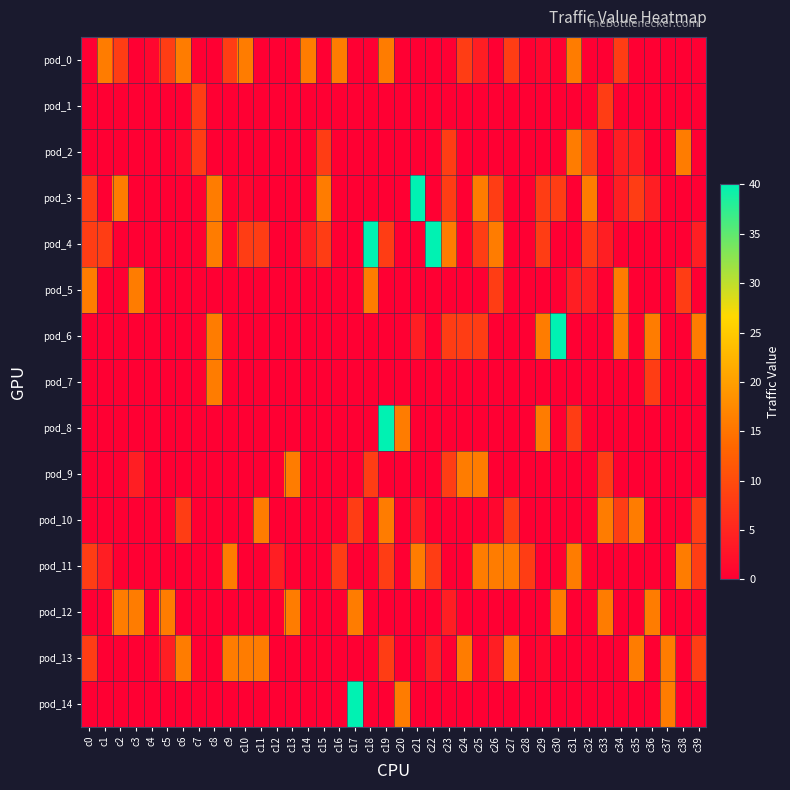

Reading left to right, extract all data points from this chart.

pod_0: c0=0	c1=16	c2=8	c3=0	c4=1	c5=8	c6=16	c7=0	c8=0	c9=8	c10=16	c11=0	c12=0	c13=0	c14=16	c15=0	c16=16	c17=0	c18=0	c19=16	c20=0	c21=0	c22=0	c23=0	c24=8	c25=4	c26=0	c27=8	c28=0	c29=1	c30=0	c31=16	c32=0	c33=0	c34=8	c35=0	c36=0	c37=0	c38=0	c39=0
pod_1: c0=0	c1=0	c2=0	c3=0	c4=0	c5=0	c6=0	c7=8	c8=0	c9=0	c10=0	c11=0	c12=0	c13=0	c14=0	c15=0	c16=0	c17=0	c18=0	c19=0	c20=0	c21=0	c22=0	c23=0	c24=0	c25=0	c26=0	c27=0	c28=0	c29=0	c30=0	c31=0	c32=0	c33=8	c34=0	c35=0	c36=0	c37=0	c38=0	c39=0
pod_2: c0=0	c1=0	c2=0	c3=0	c4=0	c5=0	c6=1	c7=8	c8=0	c9=0	c10=0	c11=0	c12=0	c13=0	c14=0	c15=8	c16=0	c17=0	c18=0	c19=0	c20=0	c21=0	c22=0	c23=8	c24=0	c25=0	c26=0	c27=0	c28=0	c29=0	c30=0	c31=16	c32=8	c33=0	c34=4	c35=4	c36=0	c37=0	c38=16	c39=0
pod_3: c0=8	c1=0	c2=16	c3=0	c4=0	c5=0	c6=0	c7=0	c8=16	c9=0	c10=1	c11=0	c12=0	c13=0	c14=0	c15=16	c16=0	c17=0	c18=0	c19=0	c20=0	c21=40	c22=0	c23=8	c24=0	c25=16	c26=8	c27=0	c28=0	c29=8	c30=8	c31=0	c32=16	c33=0	c34=4	c35=8	c36=4	c37=0	c38=0	c39=0
pod_4: c0=8	c1=8	c2=0	c3=0	c4=0	c5=0	c6=0	c7=0	c8=16	c9=0	c10=8	c11=8	c12=0	c13=0	c14=4	c15=8	c16=0	c17=0	c18=40	c19=8	c20=0	c21=0	c22=40	c23=16	c24=0	c25=8	c26=16	c27=0	c28=0	c29=8	c30=0	c31=0	c32=8	c33=4	c34=0	c35=0	c36=0	c37=0	c38=0	c39=4
pod_5: c0=16	c1=0	c2=0	c3=16	c4=0	c5=0	c6=0	c7=0	c8=0	c9=0	c10=0	c11=0	c12=0	c13=0	c14=0	c15=0	c16=0	c17=0	c18=16	c19=0	c20=0	c21=0	c22=0	c23=0	c24=0	c25=0	c26=8	c27=0	c28=0	c29=0	c30=0	c31=4	c32=4	c33=0	c34=16	c35=0	c36=0	c37=0	c38=8	c39=0
pod_6: c0=0	c1=0	c2=0	c3=0	c4=0	c5=0	c6=0	c7=0	c8=16	c9=0	c10=0	c11=0	c12=0	c13=0	c14=0	c15=0	c16=0	c17=0	c18=0	c19=0	c20=0	c21=4	c22=0	c23=8	c24=8	c25=8	c26=0	c27=0	c28=0	c29=16	c30=40	c31=0	c32=0	c33=0	c34=16	c35=0	c36=16	c37=0	c38=0	c39=16
pod_7: c0=0	c1=0	c2=0	c3=0	c4=0	c5=0	c6=0	c7=0	c8=16	c9=0	c10=0	c11=0	c12=0	c13=0	c14=0	c15=0	c16=0	c17=0	c18=0	c19=0	c20=0	c21=0	c22=0	c23=0	c24=0	c25=0	c26=0	c27=0	c28=0	c29=0	c30=0	c31=0	c32=0	c33=0	c34=0	c35=0	c36=8	c37=0	c38=0	c39=0
pod_8: c0=0	c1=0	c2=0	c3=0	c4=0	c5=0	c6=0	c7=0	c8=0	c9=0	c10=0	c11=0	c12=0	c13=0	c14=0	c15=0	c16=0	c17=0	c18=0	c19=40	c20=16	c21=0	c22=0	c23=0	c24=0	c25=0	c26=0	c27=0	c28=0	c29=16	c30=0	c31=8	c32=0	c33=0	c34=0	c35=0	c36=0	c37=0	c38=0	c39=0
pod_9: c0=0	c1=0	c2=0	c3=4	c4=0	c5=0	c6=0	c7=0	c8=0	c9=0	c10=0	c11=0	c12=0	c13=16	c14=0	c15=0	c16=0	c17=0	c18=8	c19=0	c20=0	c21=0	c22=0	c23=8	c24=16	c25=16	c26=0	c27=0	c28=0	c29=0	c30=0	c31=0	c32=0	c33=8	c34=0	c35=0	c36=0	c37=0	c38=0	c39=0
pod_10: c0=0	c1=0	c2=0	c3=0	c4=0	c5=0	c6=8	c7=0	c8=0	c9=0	c10=0	c11=16	c12=0	c13=0	c14=0	c15=0	c16=0	c17=8	c18=0	c19=16	c20=0	c21=4	c22=0	c23=0	c24=0	c25=0	c26=1	c27=8	c28=0	c29=0	c30=0	c31=0	c32=0	c33=16	c34=8	c35=16	c36=0	c37=0	c38=0	c39=8
pod_11: c0=8	c1=4	c2=0	c3=0	c4=0	c5=0	c6=0	c7=0	c8=0	c9=16	c10=0	c11=0	c12=4	c13=0	c14=0	c15=0	c16=8	c17=0	c18=0	c19=8	c20=0	c21=16	c22=8	c23=0	c24=0	c25=16	c26=16	c27=16	c28=8	c29=0	c30=0	c31=16	c32=0	c33=0	c34=0	c35=0	c36=0	c37=0	c38=16	c39=8
pod_12: c0=0	c1=0	c2=16	c3=16	c4=0	c5=16	c6=0	c7=0	c8=0	c9=0	c10=0	c11=0	c12=0	c13=16	c14=0	c15=0	c16=0	c17=16	c18=0	c19=0	c20=0	c21=0	c22=0	c23=4	c24=0	c25=0	c26=0	c27=0	c28=0	c29=0	c30=16	c31=0	c32=0	c33=16	c34=0	c35=0	c36=16	c37=0	c38=0	c39=0
pod_13: c0=8	c1=0	c2=0	c3=0	c4=0	c5=4	c6=16	c7=0	c8=0	c9=16	c10=16	c11=16	c12=0	c13=0	c14=0	c15=0	c16=0	c17=0	c18=0	c19=8	c20=0	c21=0	c22=4	c23=0	c24=16	c25=0	c26=4	c27=16	c28=0	c29=1	c30=0	c31=0	c32=0	c33=0	c34=0	c35=16	c36=0	c37=16	c38=0	c39=8
pod_14: c0=0	c1=0	c2=0	c3=0	c4=0	c5=0	c6=0	c7=0	c8=0	c9=0	c10=0	c11=0	c12=0	c13=0	c14=0	c15=0	c16=0	c17=40	c18=0	c19=0	c20=16	c21=0	c22=0	c23=0	c24=0	c25=0	c26=0	c27=0	c28=0	c29=0	c30=0	c31=0	c32=0	c33=0	c34=0	c35=0	c36=0	c37=16	c38=0	c39=0